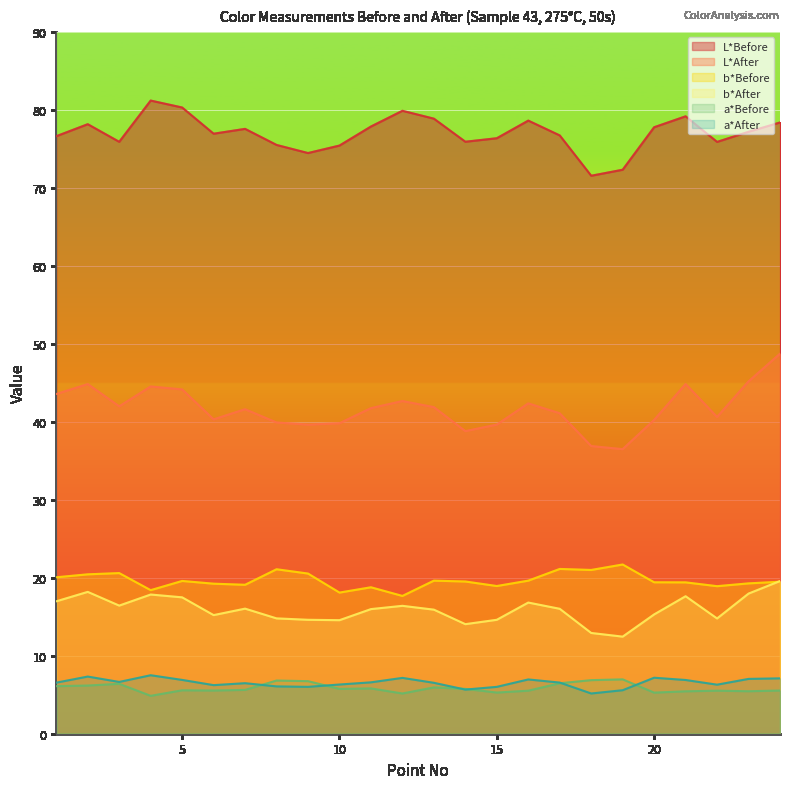

Reading left to right, what are all the values shown in this chart?

L*Before: 76.6	78.2	75.9	81.2	80.3	76.9	77.6	75.5	74.5	75.4	77.9	79.9	78.9	75.9	76.4	78.6	76.7	71.5	72.3	77.8	79.2	75.9	77.2	78.4
L*After: 43.6	44.8	42.0	44.5	44.1	40.3	41.6	39.9	39.6	39.8	41.8	42.7	41.9	38.8	39.6	42.4	41.1	36.9	36.5	40.2	44.8	40.6	45.2	48.7
b*Before: 20.1	20.4	20.6	18.4	19.6	19.2	19.1	21.1	20.5	18.1	18.8	17.7	19.6	19.5	18.9	19.6	21.1	21.0	21.7	19.4	19.4	18.9	19.3	19.5
b*After: 17.0	18.2	16.4	17.9	17.5	15.2	16.0	14.8	14.6	14.6	16.0	16.4	15.9	14.1	14.6	16.8	16.0	12.9	12.4	15.3	17.6	14.8	18.0	19.6
a*Before: 6.1	6.2	6.4	4.9	5.6	5.5	5.6	6.8	6.7	5.8	5.8	5.2	5.9	5.8	5.3	5.5	6.5	6.9	7.0	5.3	5.4	5.5	5.5	5.5
a*After: 6.5	7.3	6.6	7.5	6.9	6.2	6.5	6.1	6.0	6.3	6.6	7.2	6.5	5.7	6.0	7.0	6.6	5.2	5.6	7.2	6.9	6.3	7.0	7.1